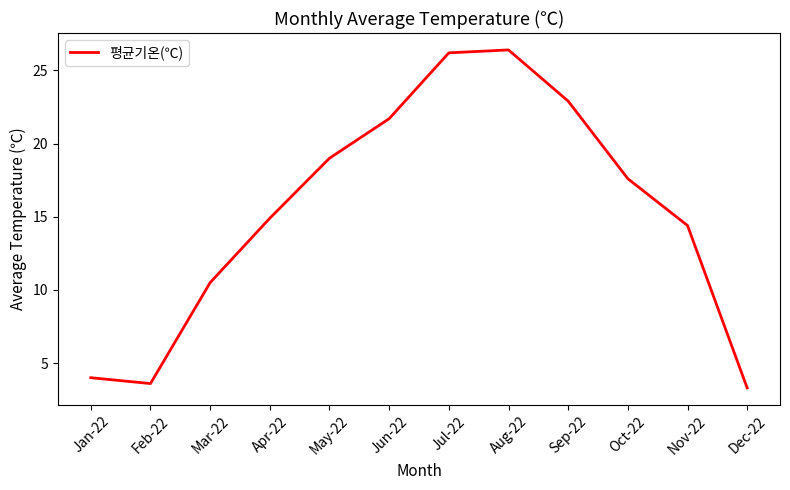

What is the difference between the values at Nov-22 and Dec-22?

11.1